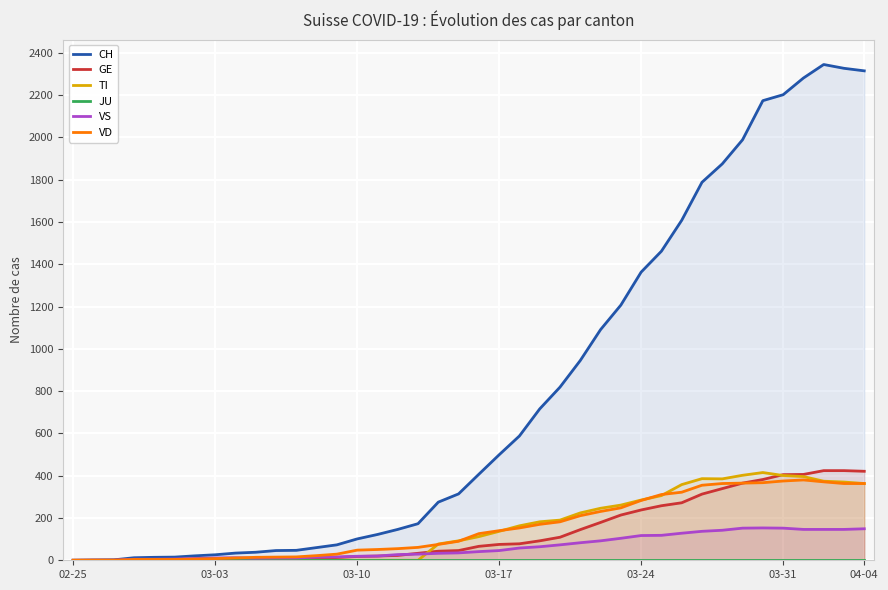

What is the highest value of the VS series?

153